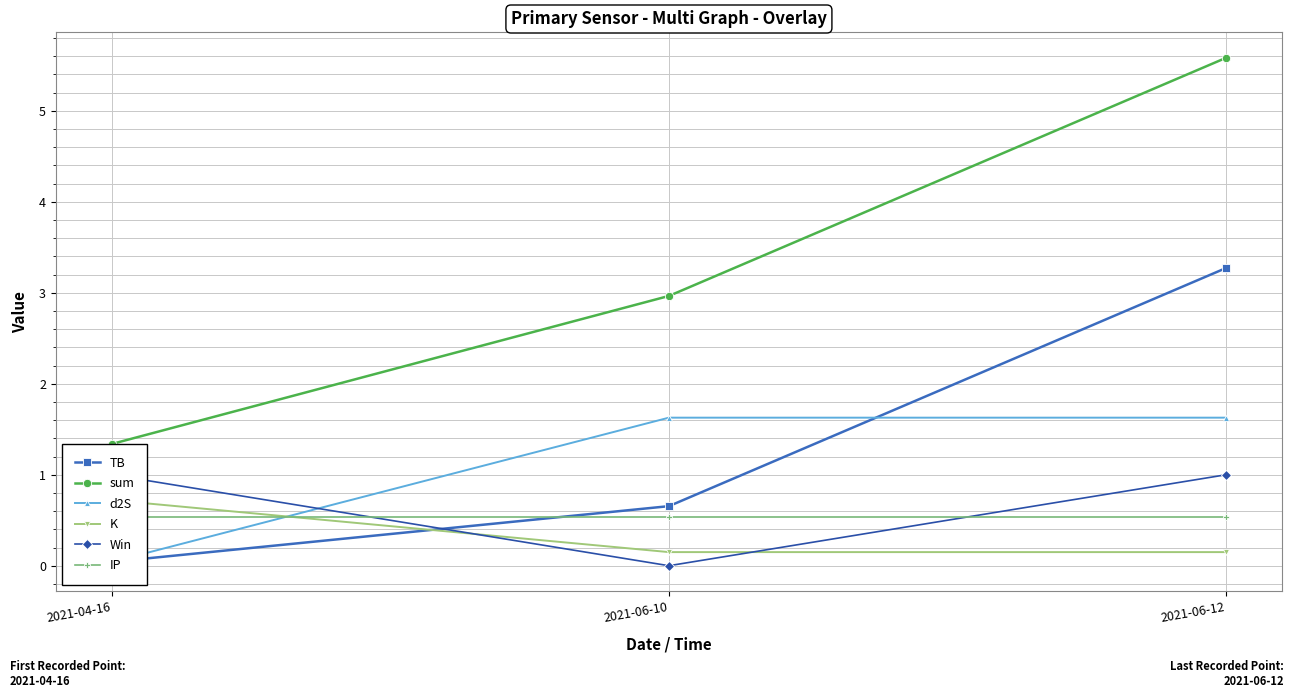

Count the number of categories in the chart.

3